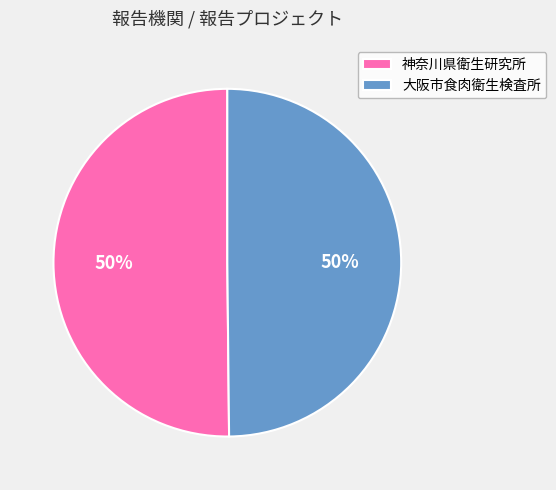

To the nearest percent, what percentage of the pie is 神奈川県衛生研究所?

50%